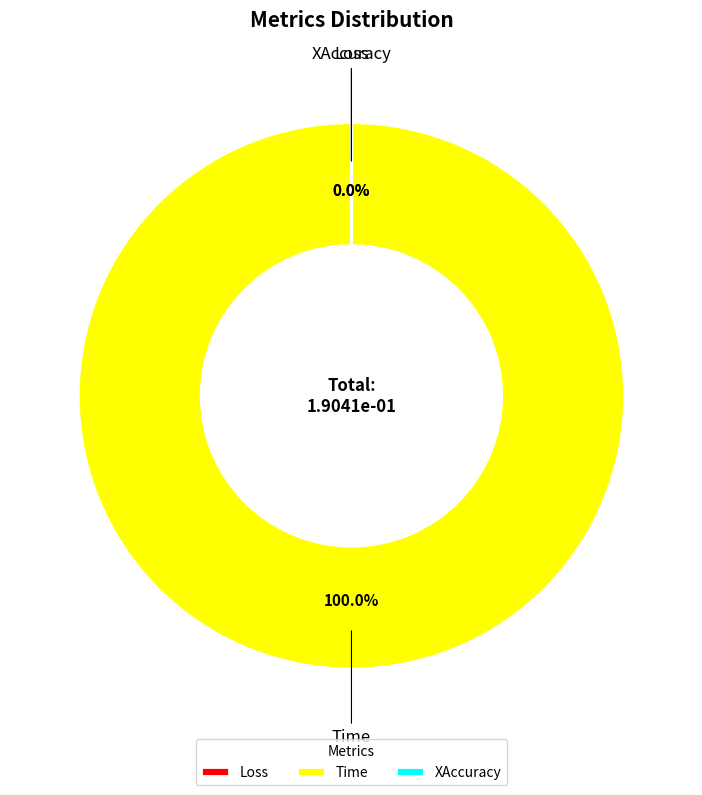

True or false: Loss accounts for 0% of the total.

True